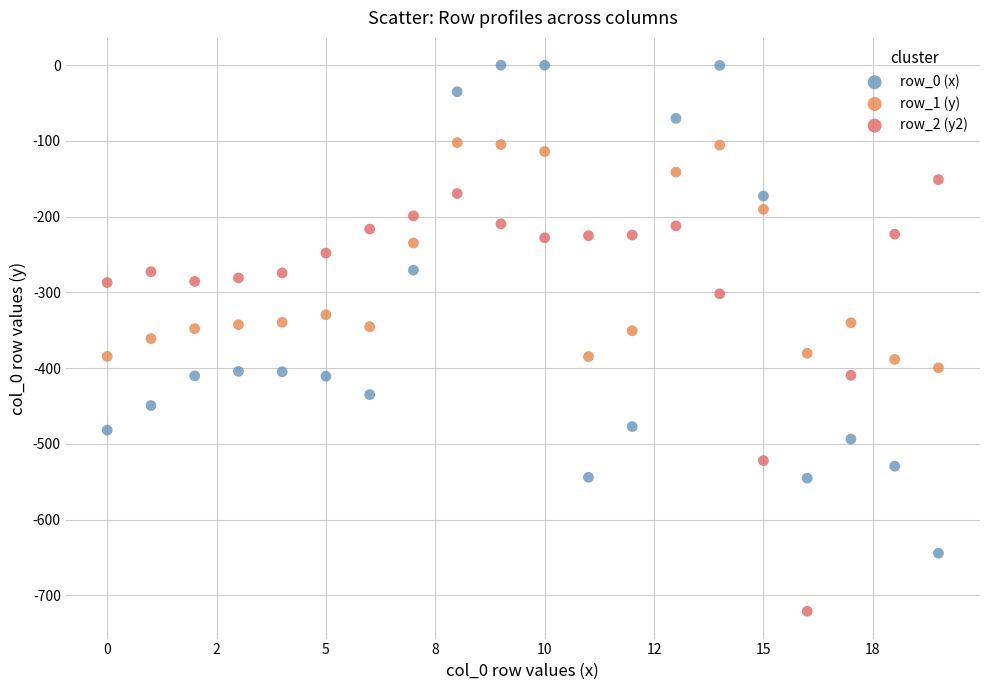

Which series reaches the minimum Y coordinate?

row_2 (y2)